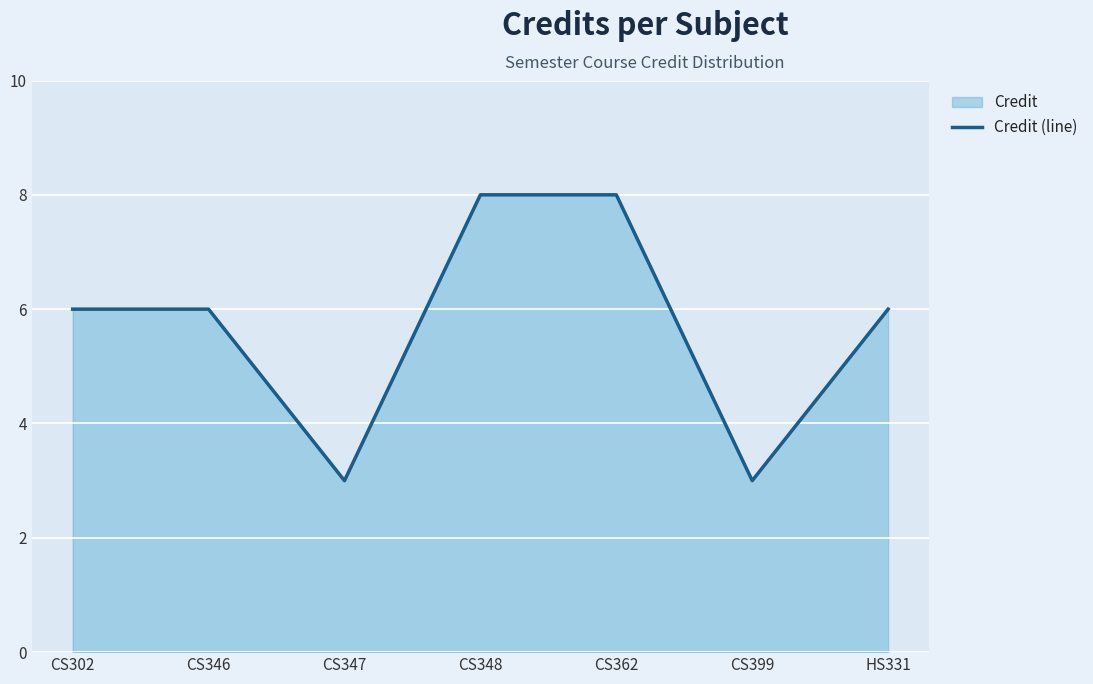

How many values are between 3 and 8?

7